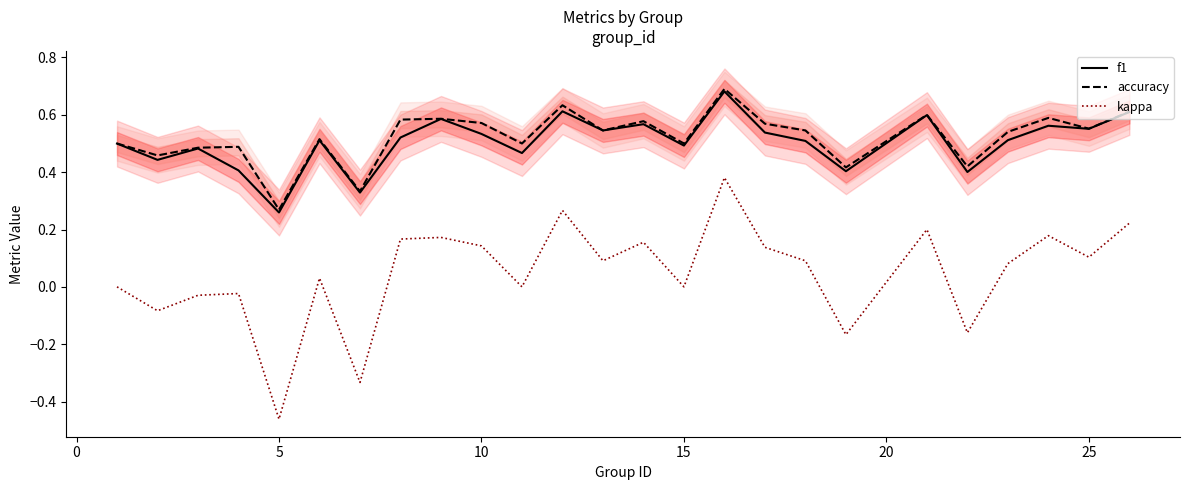

What is the average value of the f1 series?

0.5